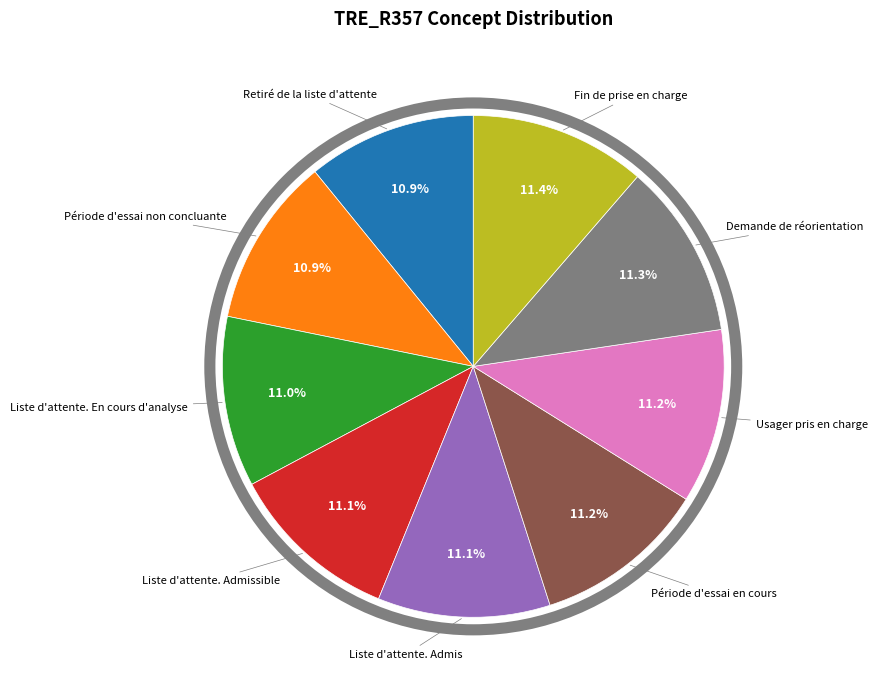

Is there a majority slice in this chart?

No